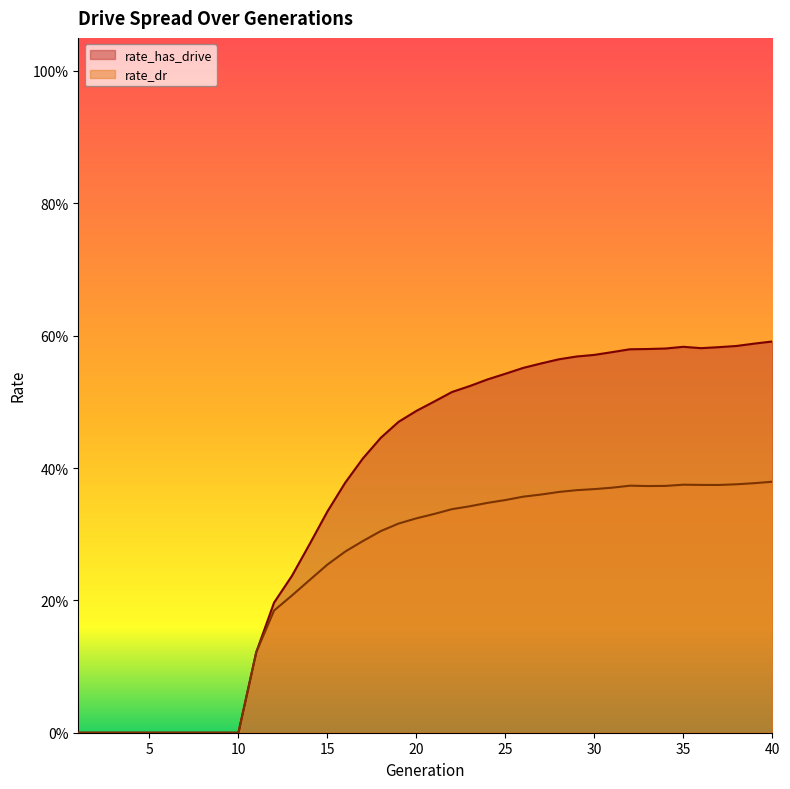

Which series has the largest total across all categories?

rate_has_drive